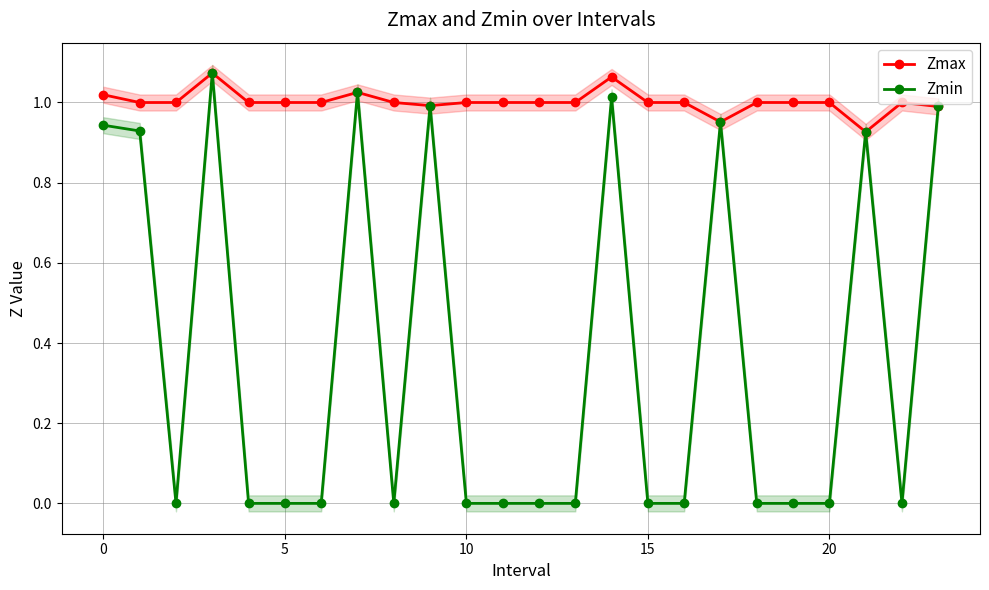

Reading right to left, list all the values displayed in this chart.

Zmax: 1.0	1.0	0.9	1.0	1.0	1.0	1.0	1.0	1.0	1.1	1.0	1.0	1.0	1.0	1.0	1.0	1.0	1.0	1.0	1.0	1.1	1.0	1.0	1.0
Zmin: 1.0	0.0	0.9	0.0	0.0	0.0	1.0	0.0	0.0	1.0	0.0	0.0	0.0	0.0	1.0	0.0	1.0	0.0	0.0	0.0	1.1	0.0	0.9	0.9